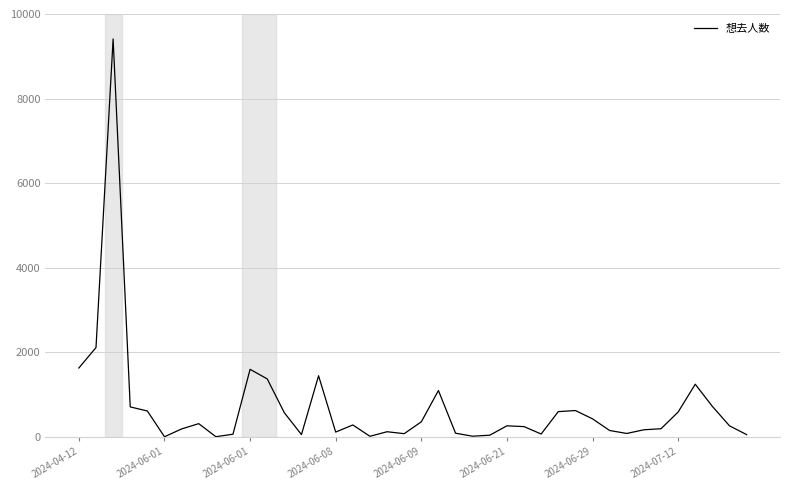

What is the difference between the maximum and minimum values?

9403